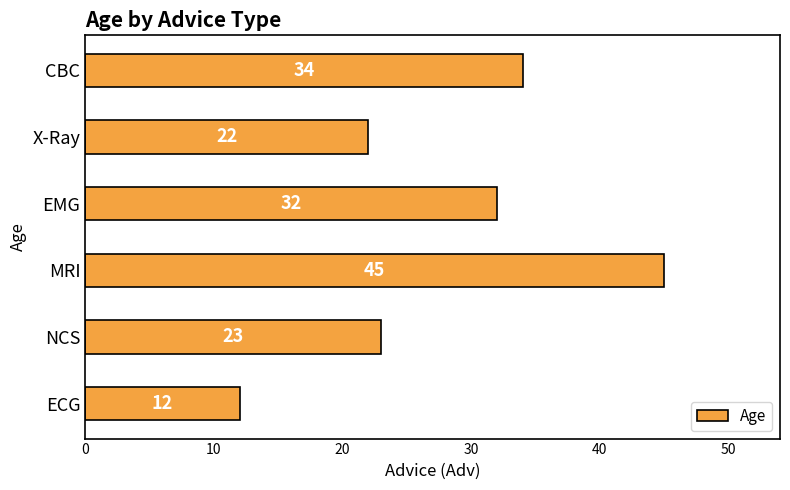

Reading top to bottom, what are all the values shown in this chart?

34	22	32	45	23	12